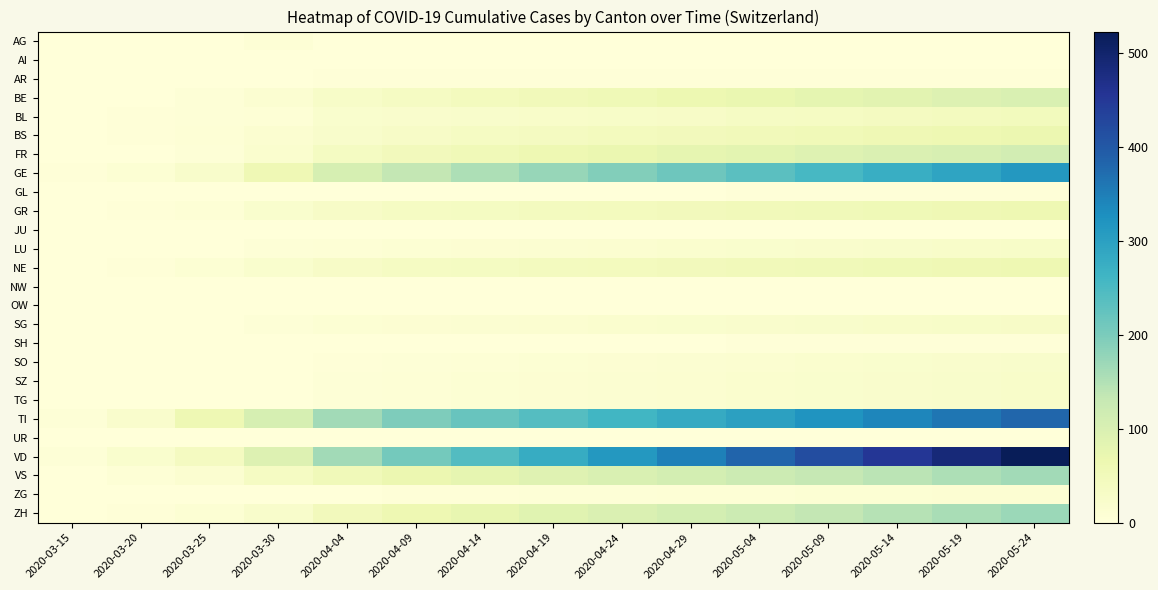

Rank the series by their maximum value, from highest to lowest.

VD, TI, GE, ZH, VS, FR, BE, BS, GR, NE, BL, SG, LU, SZ, TG, SO, ZG, AG, AR, GL, SH, UR, AI, JU, NW, OW